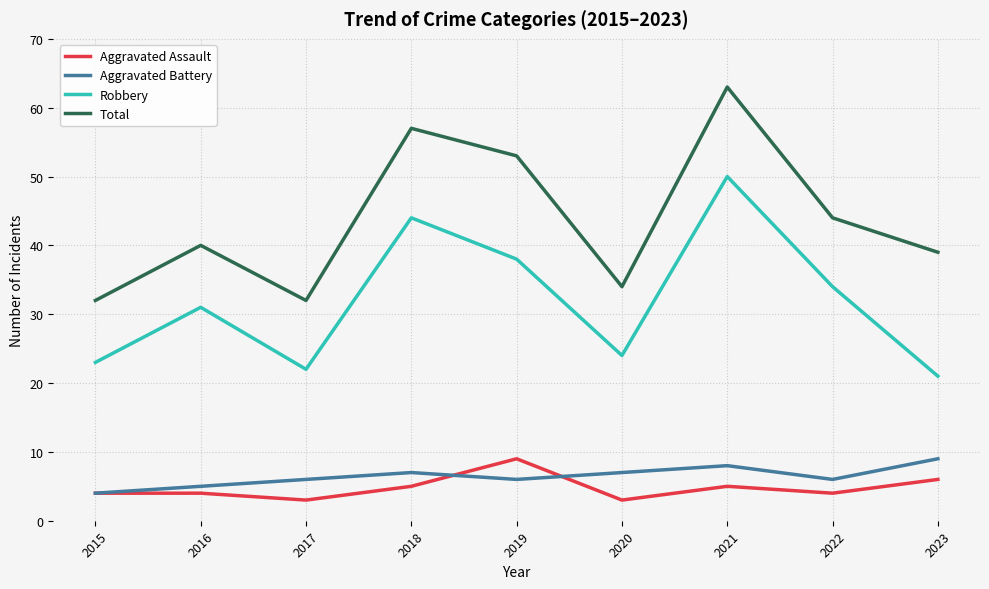

What value does the Aggravated Battery series have at 2015?

4